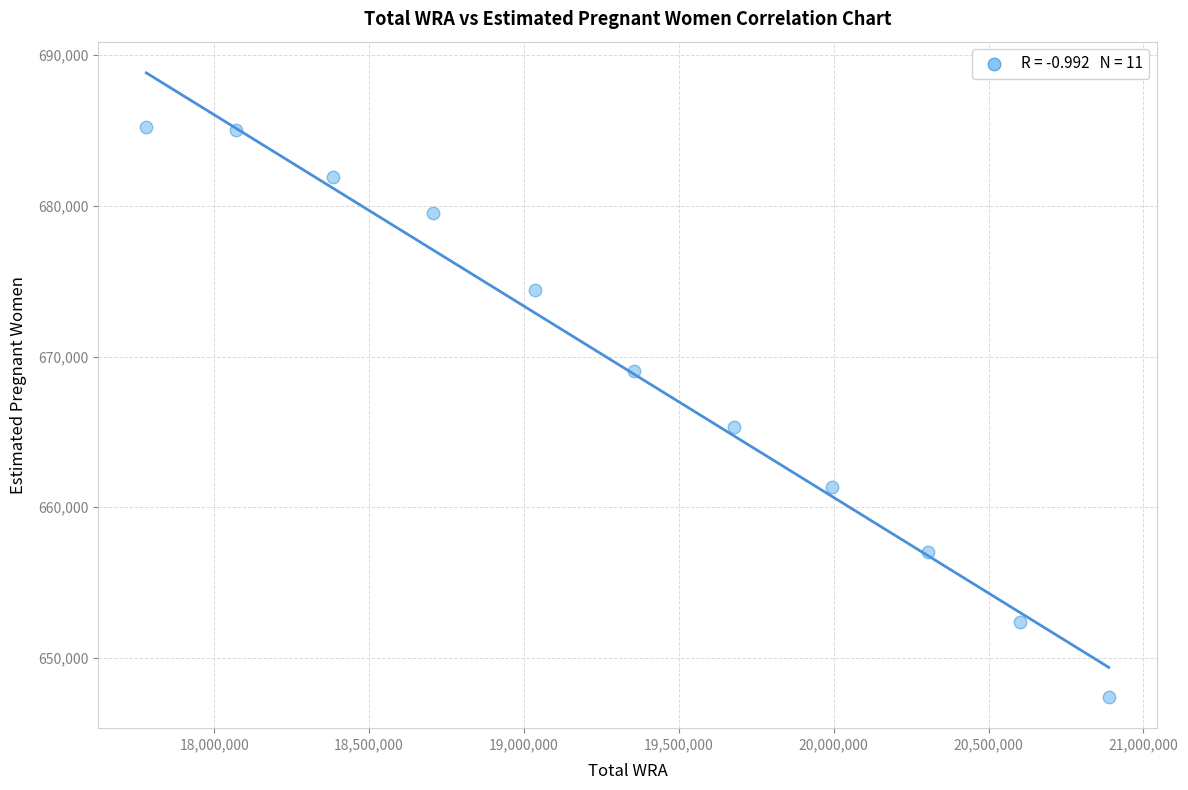

What Y value in the scatter plot is closest to 666324?

665334.6